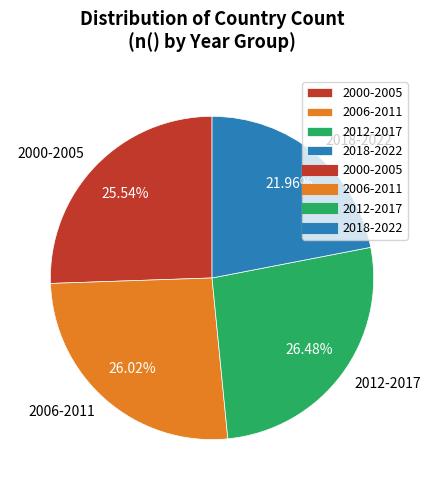

How many segments does this pie chart have?

4